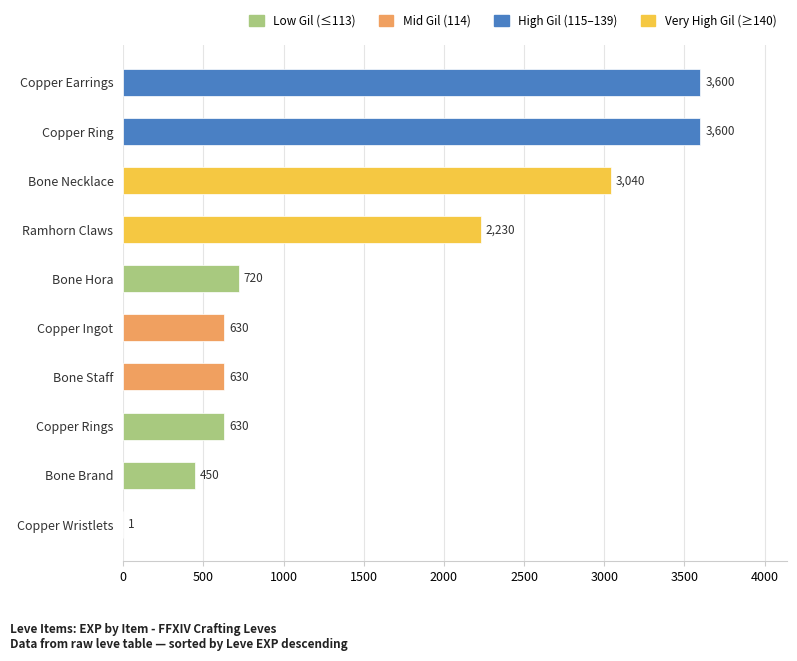

At which label is the value closest to 1800?

Ramhorn Claws